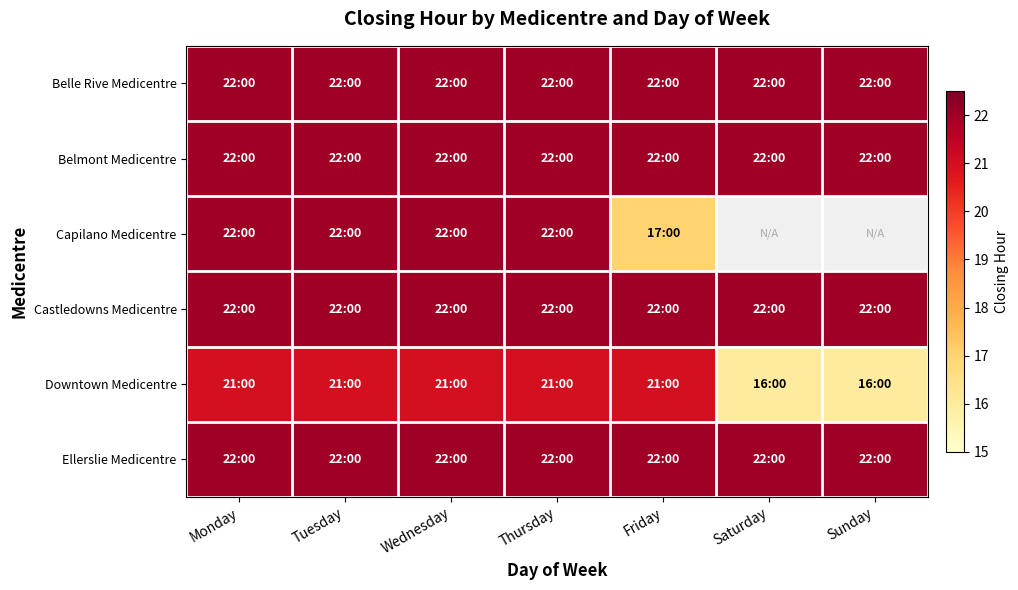

What is the minimum value shown in the chart?

16.0